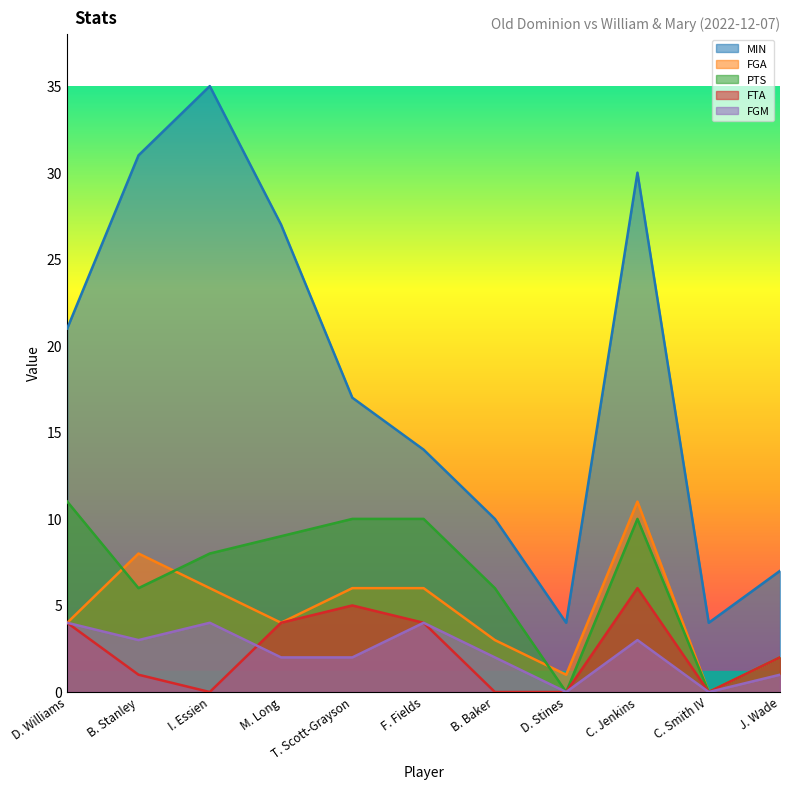

How many values in the PTS series exceed 8?

5